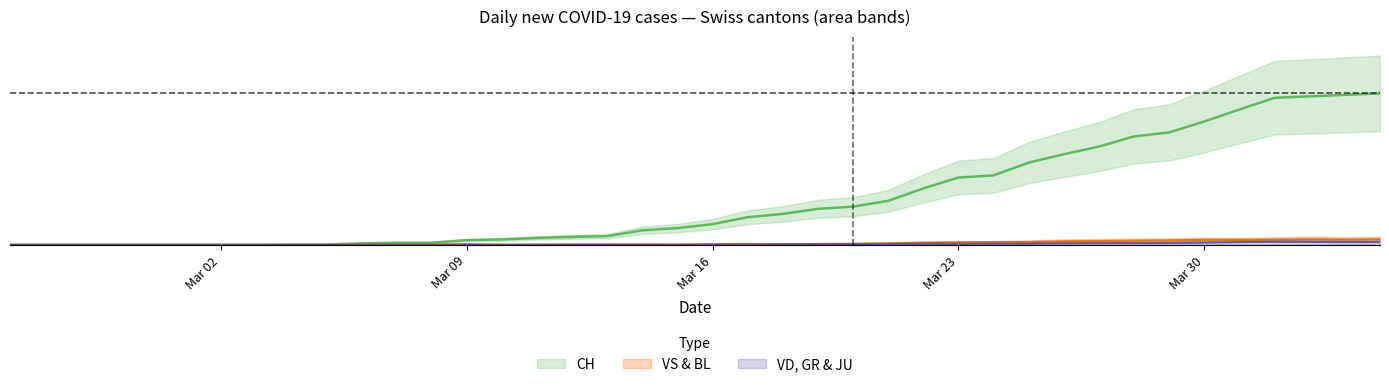

At which category is the sum across all series the highest?

2020-04-04